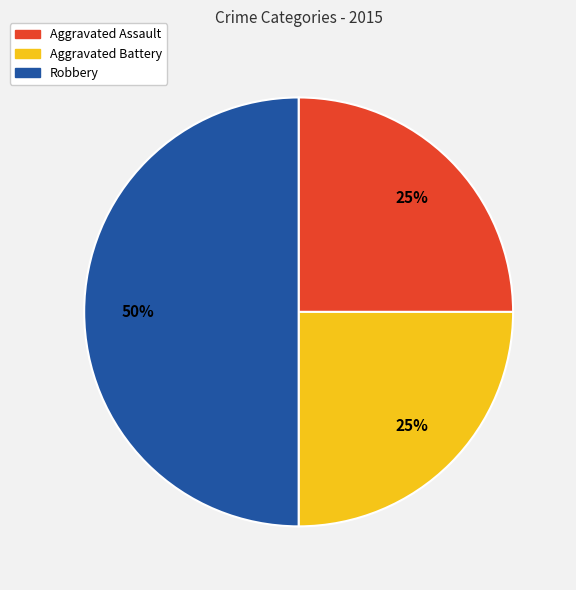

What is the largest slice in the pie chart?

Robbery